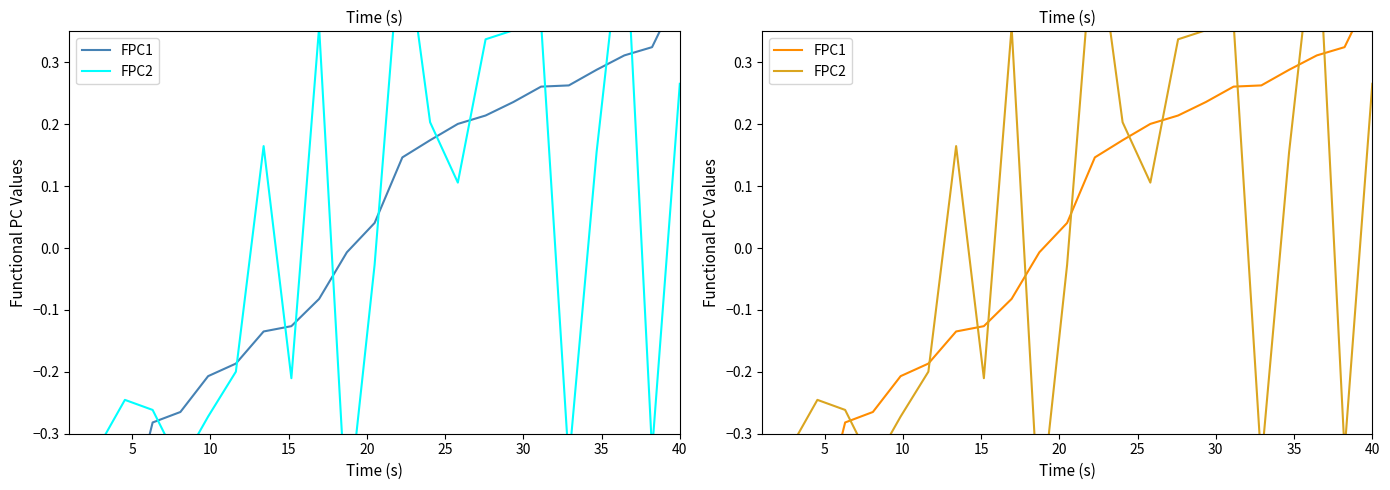

How many intersections are there between FPC2 and FPC1?

11